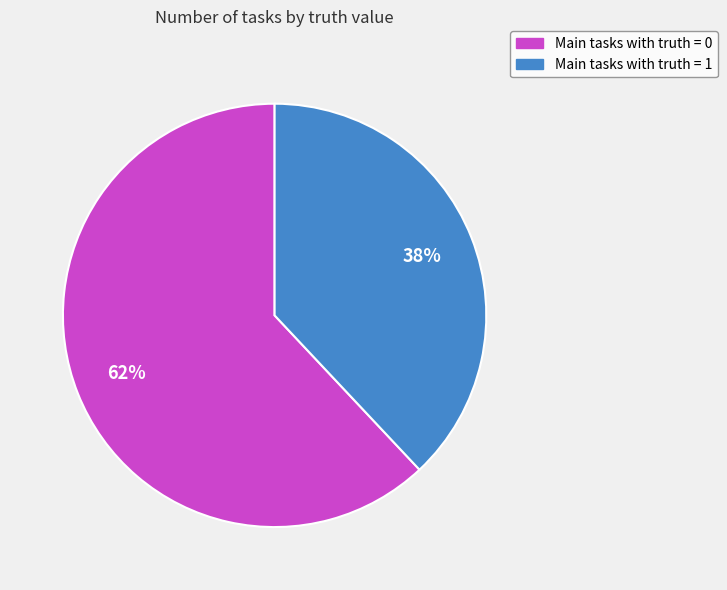

Does any single category account for the majority?

Yes